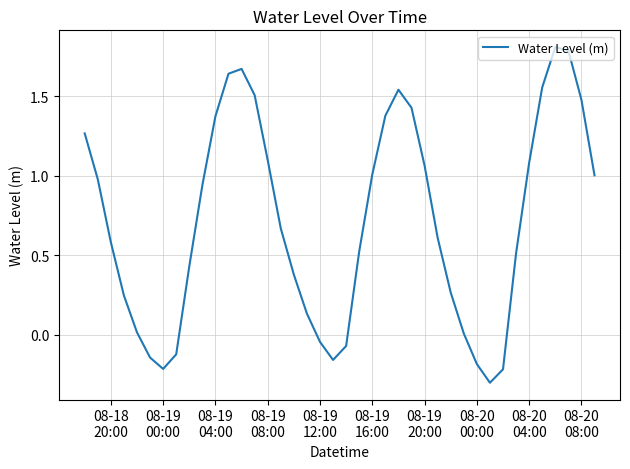

What is the maximum value shown in the chart?

1.8